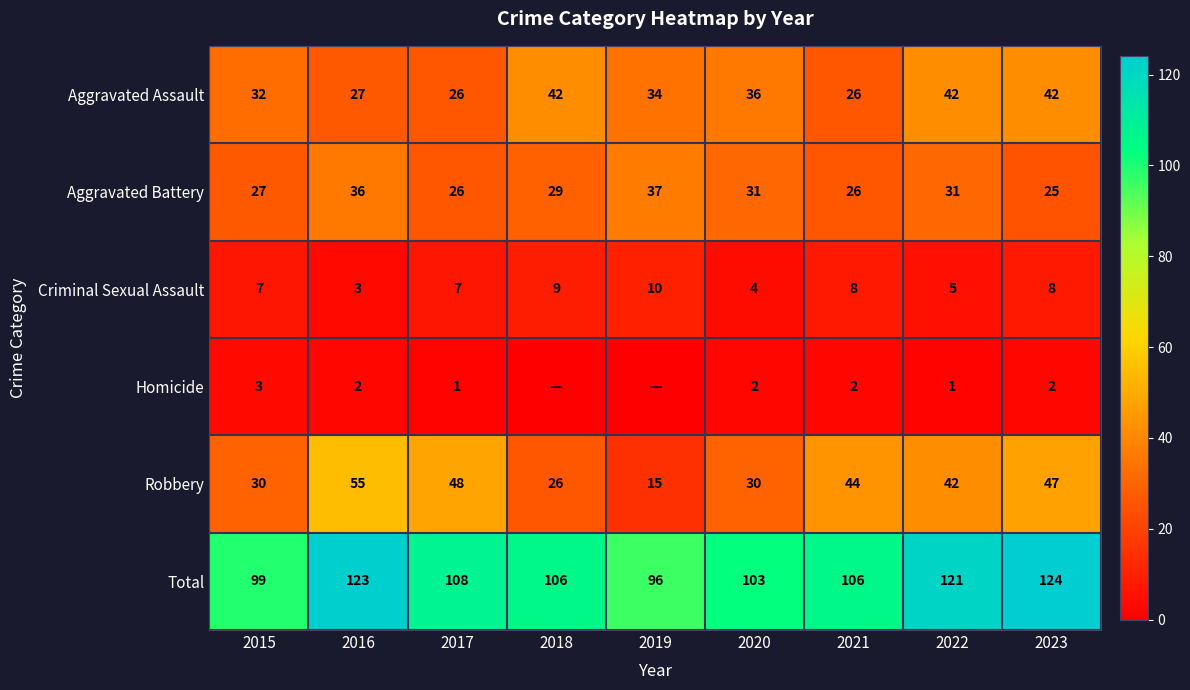

How many values in the Robbery series are below 42?

4